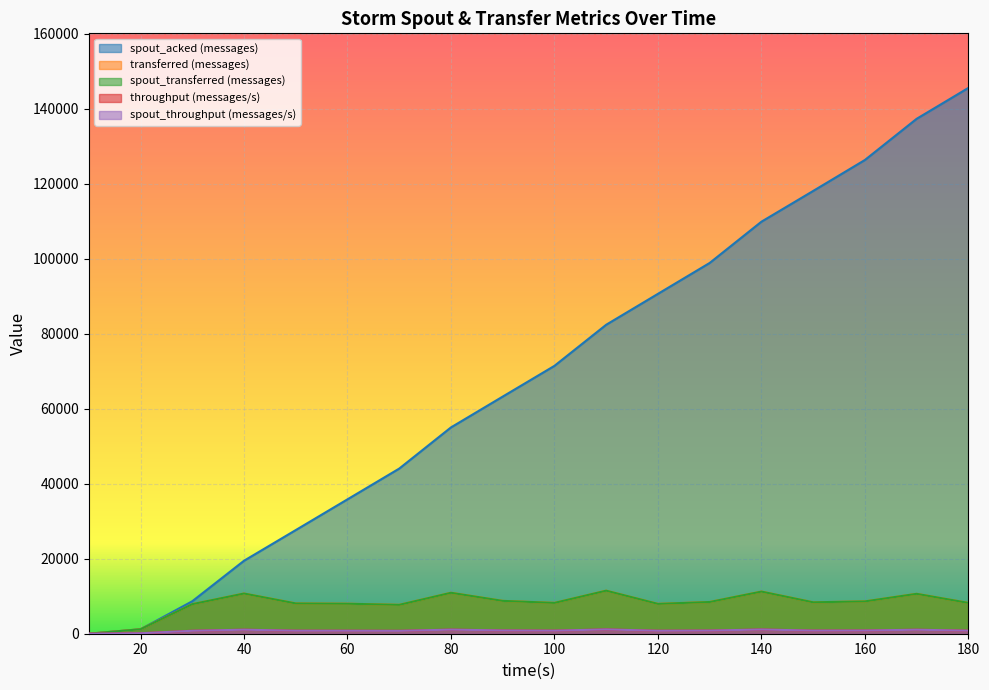

At which label does spout_throughput (messages/s) first exceed 837?

40